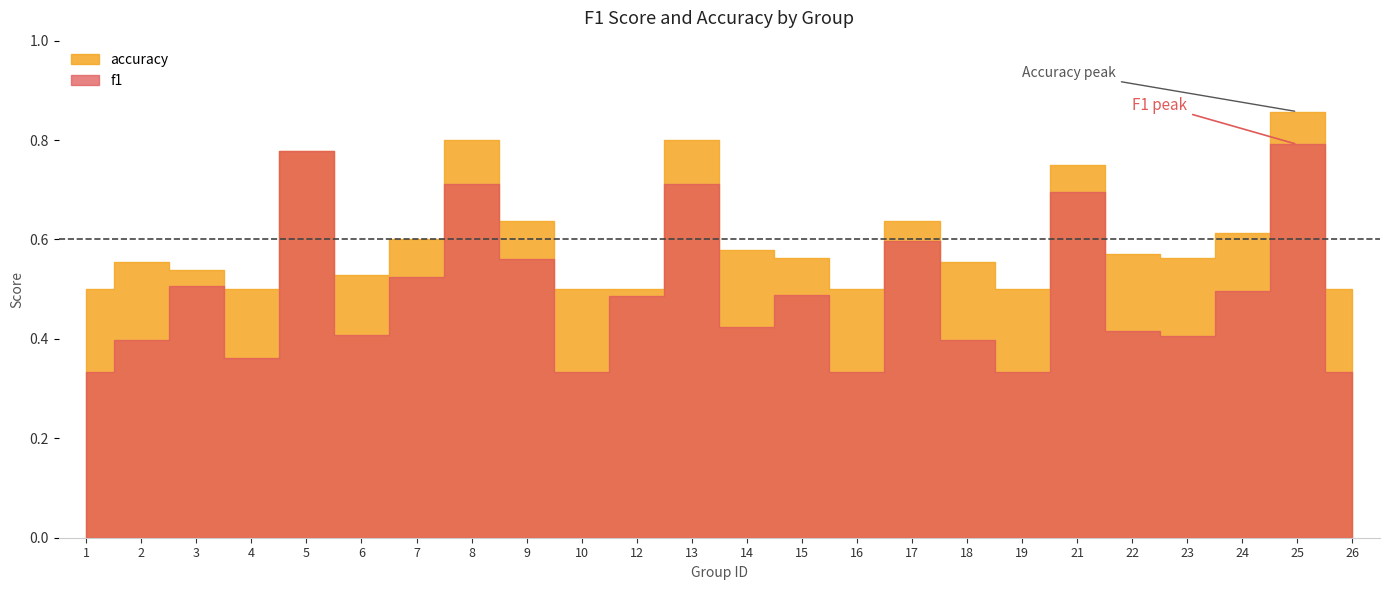

True or false: f1 and accuracy intersect in this chart.

False